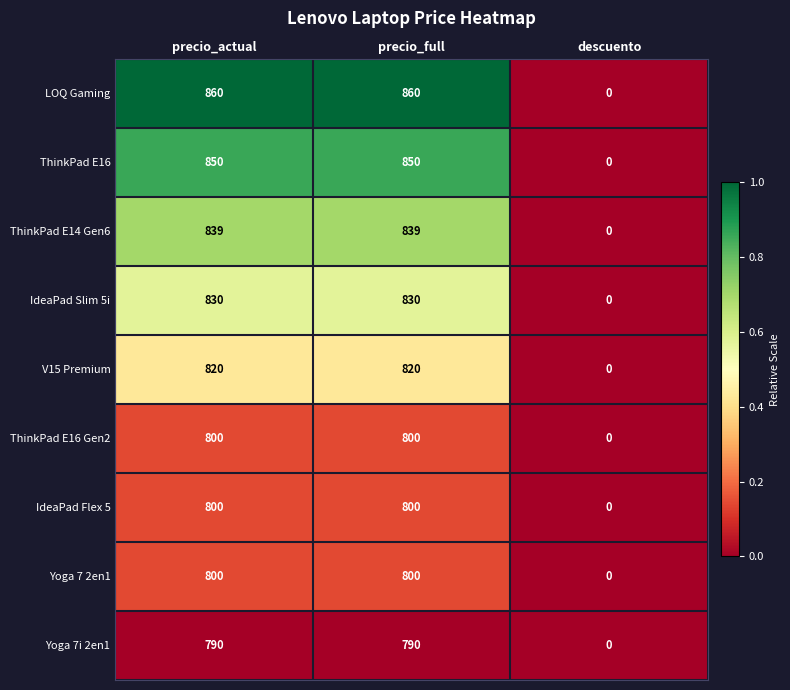

How many positive values does the IdeaPad Flex 5 series have?

2